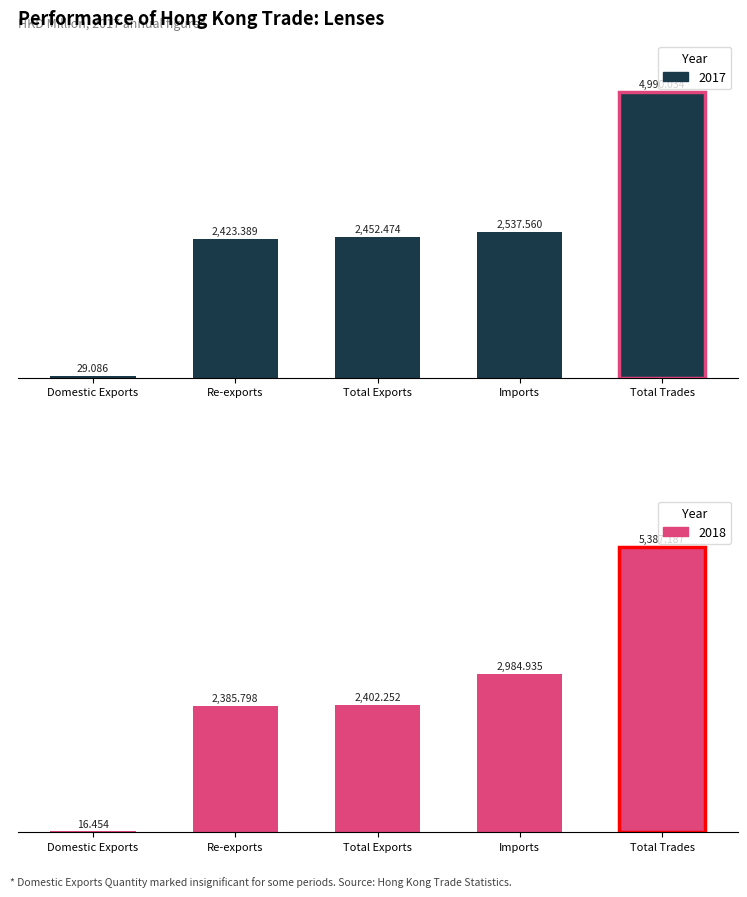

Are the bars grouped side by side (vs. stacked)?

Yes